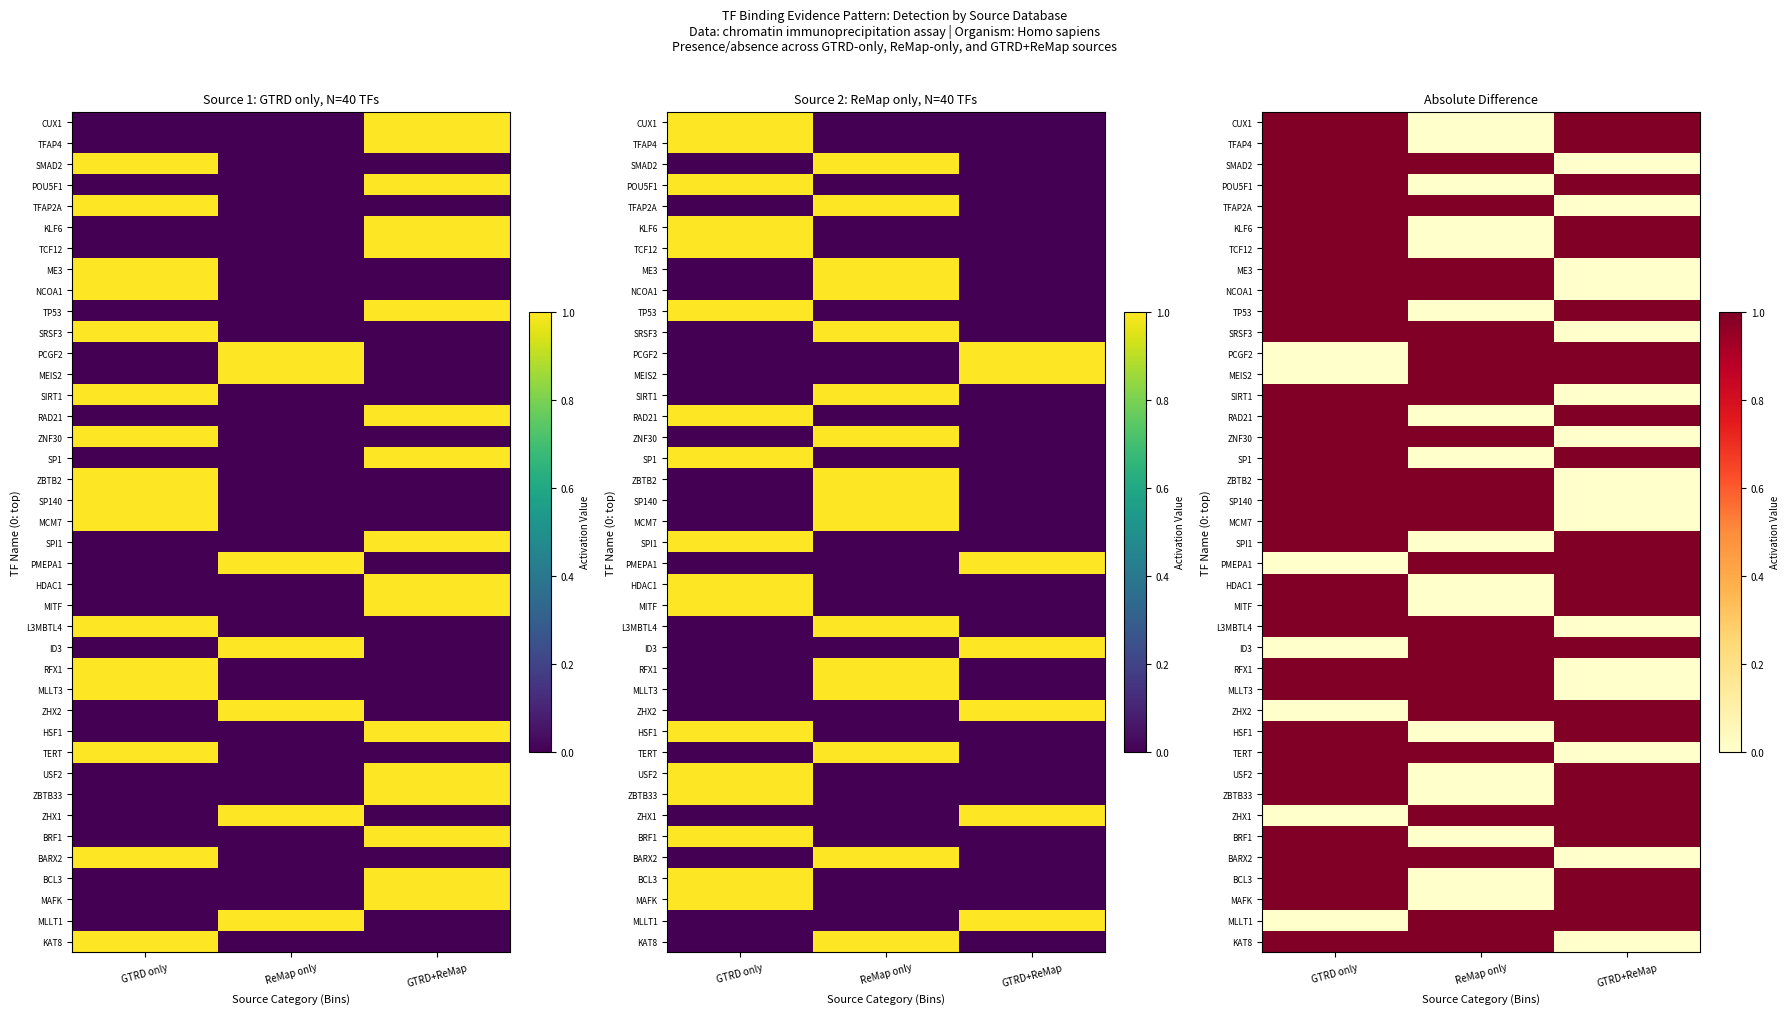

What is the spread (max minus min) of values at GTRD+ReMap?

1